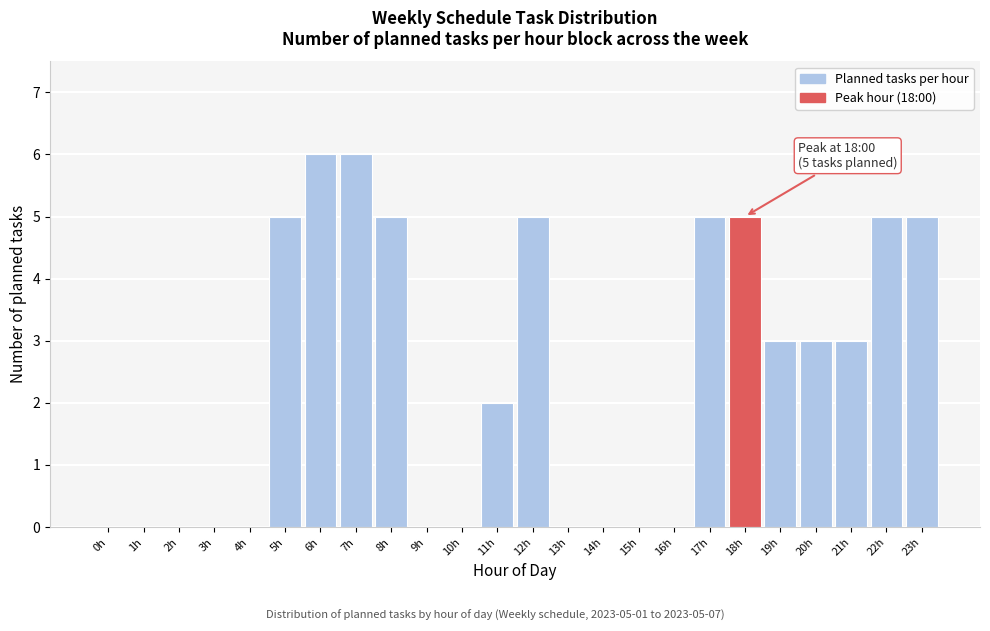

Reading left to right, list all the values displayed in this chart.

0h=0	1h=0	2h=0	3h=0	4h=0	5h=5	6h=6	7h=6	8h=5	9h=0	10h=0	11h=2	12h=5	13h=0	14h=0	15h=0	16h=0	17h=5	18h=5	19h=3	20h=3	21h=3	22h=5	23h=5